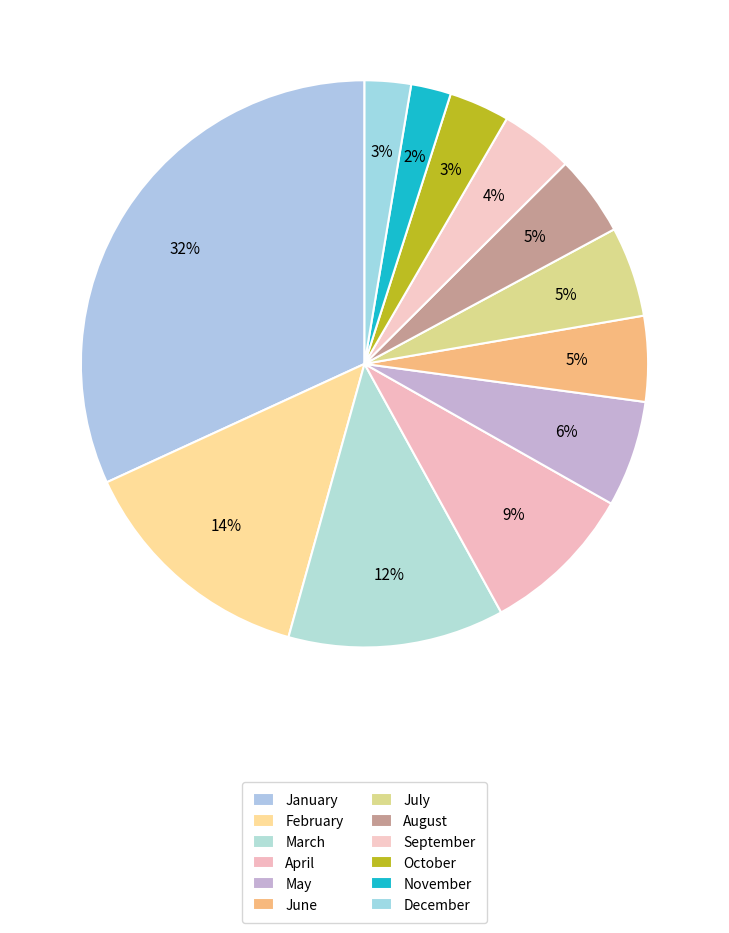

Does February account for over 50% of the chart?

No